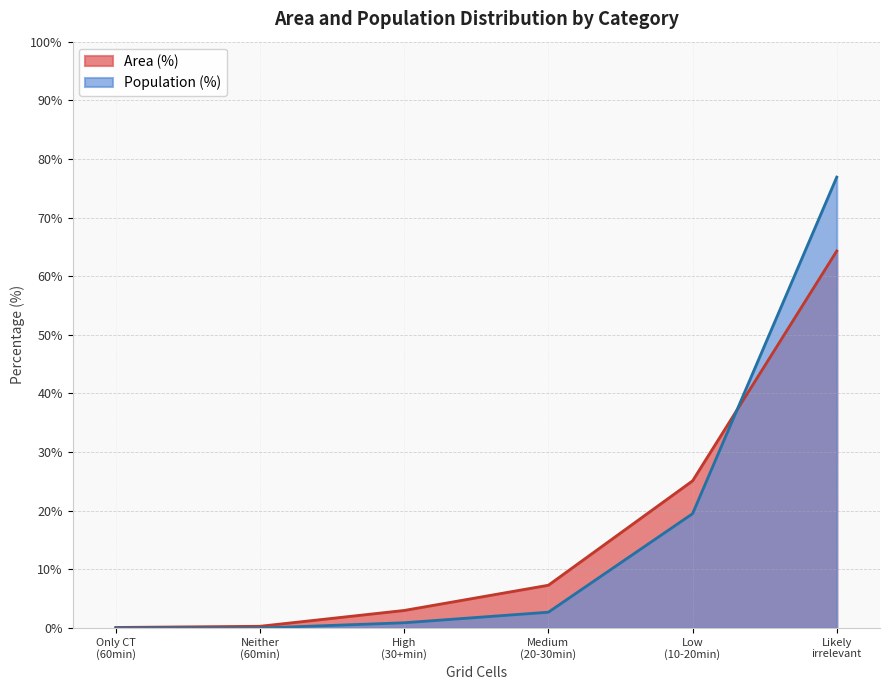

What is the difference between the maximum and minimum values in the Area (%) series?

64.2